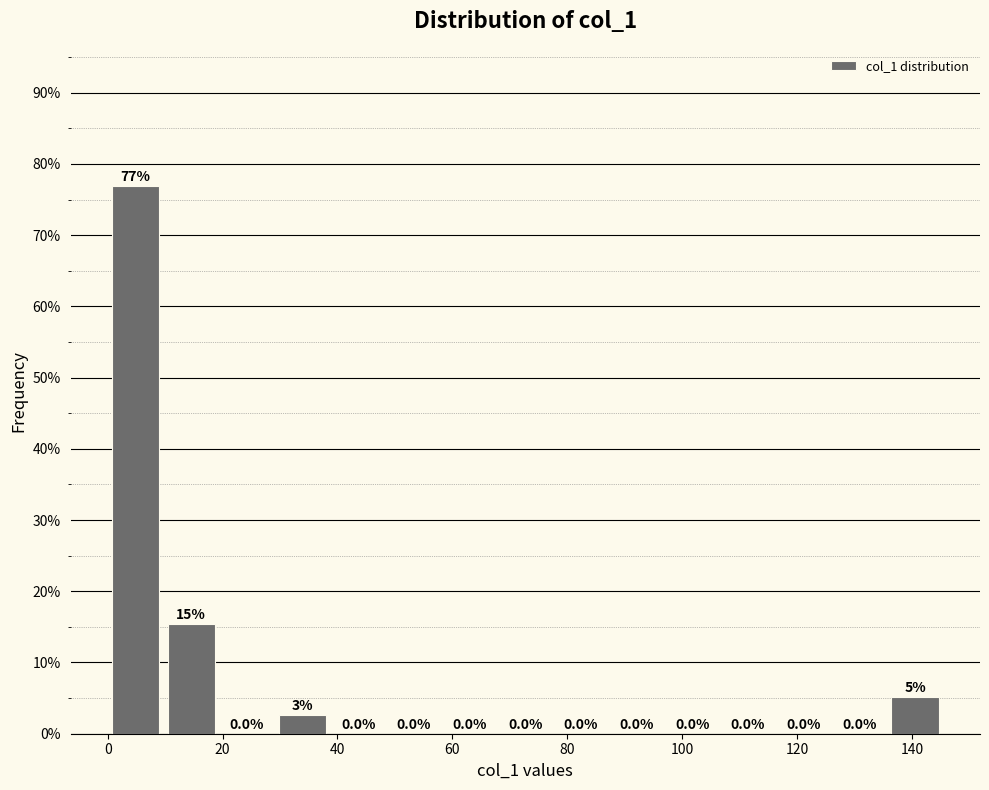

Which range on the x-axis has the tallest bar?

0 to 10